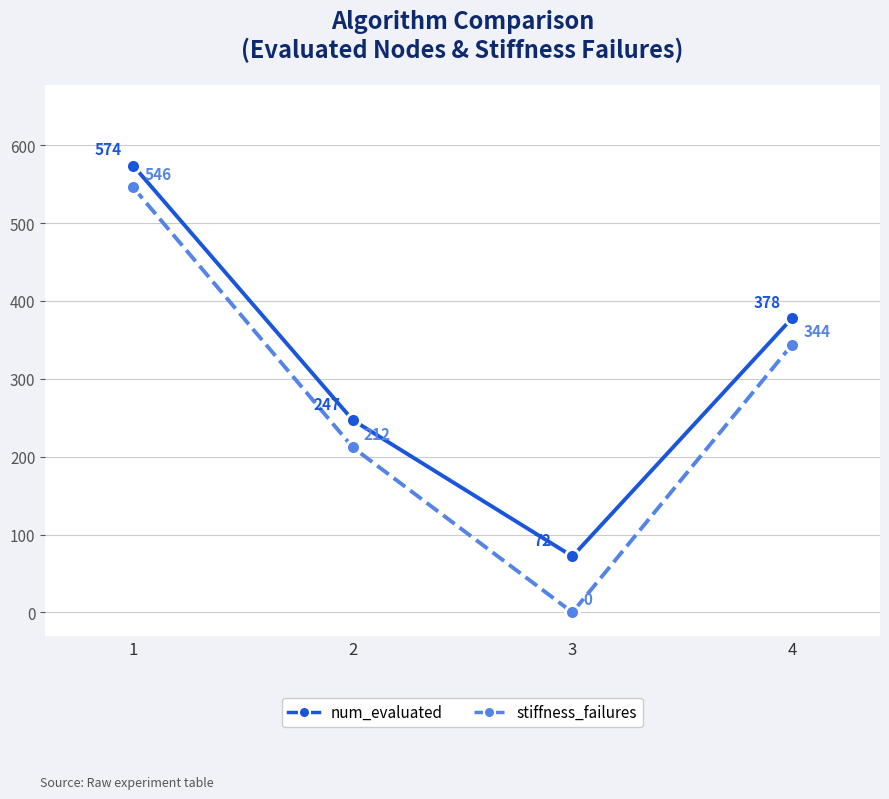

True or false: num_evaluated and stiffness_failures cross at least once.

False